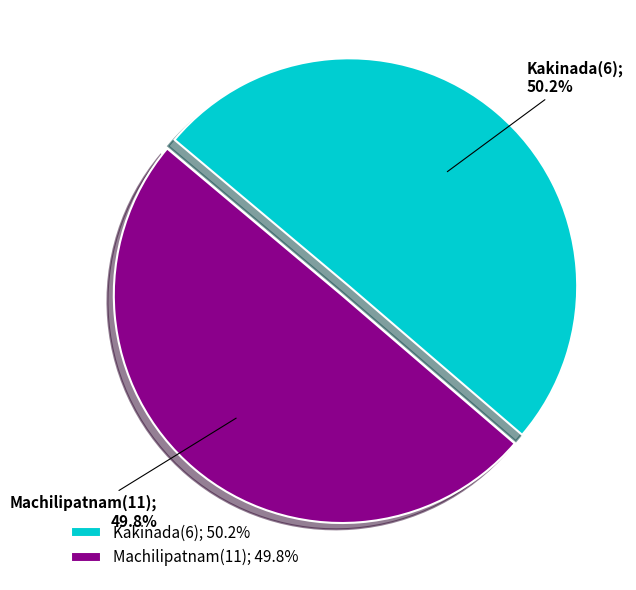

What percentage is the Kakinada(6) slice, to the nearest percent?

50%